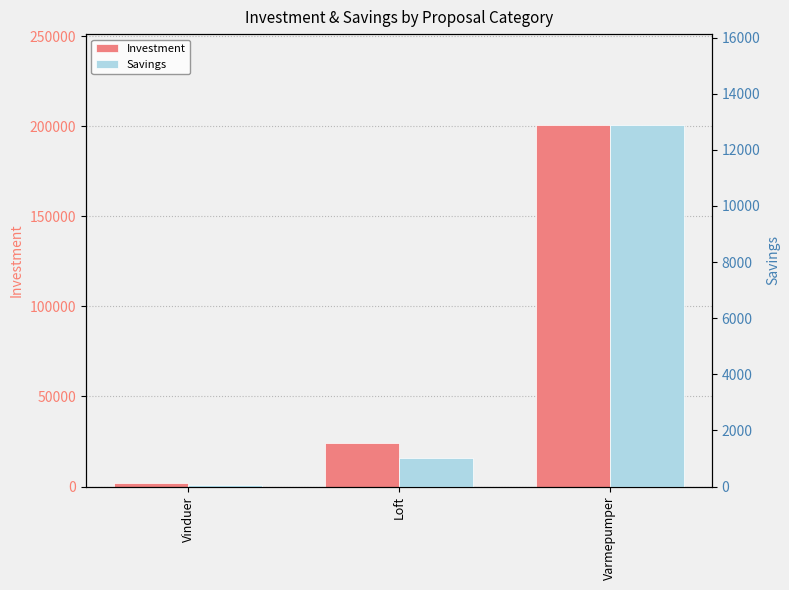

What are all the series names shown in the legend?

Investment, Savings